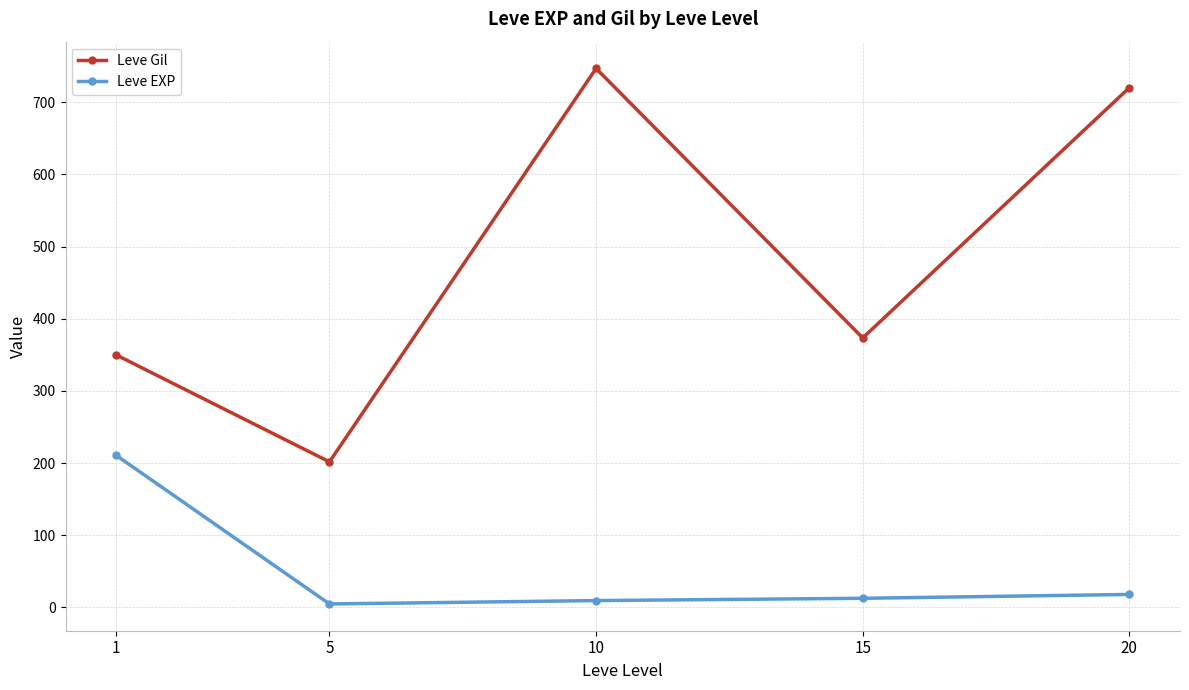

Which series has the largest total across all categories?

Leve Gil